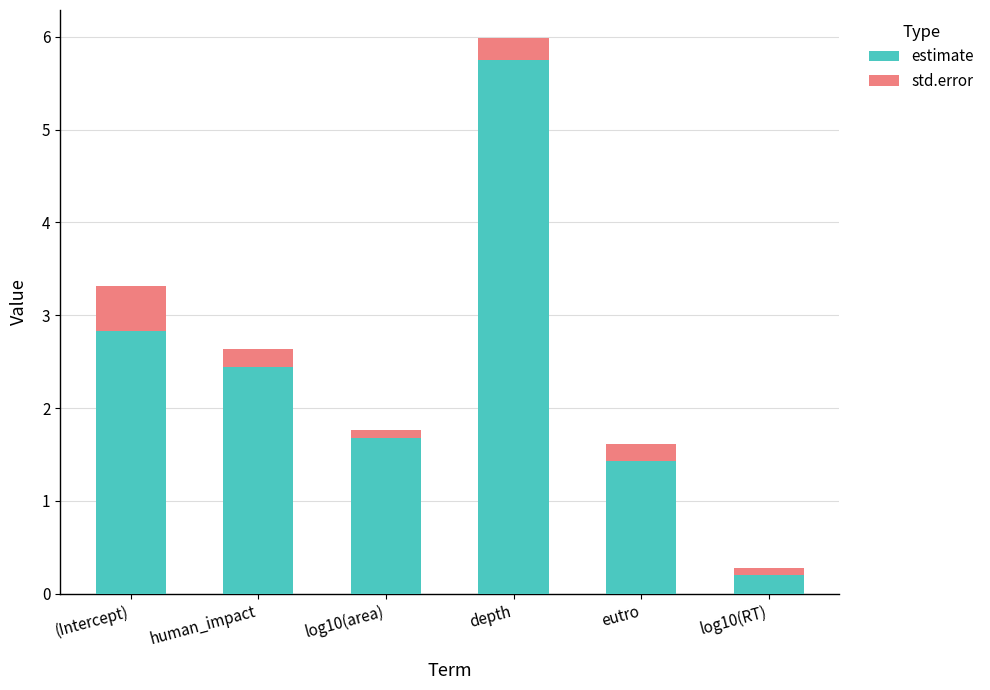

What value does the estimate series have at human_impact?

2.4